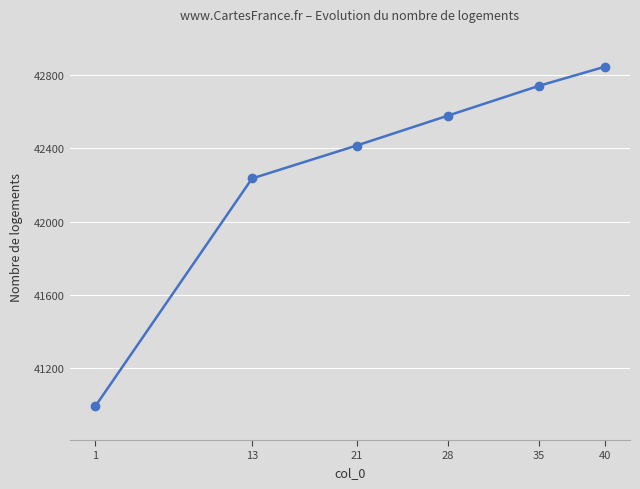

Reading left to right, list all the values displayed in this chart.

40995	42235	42414	42577	42740	42843